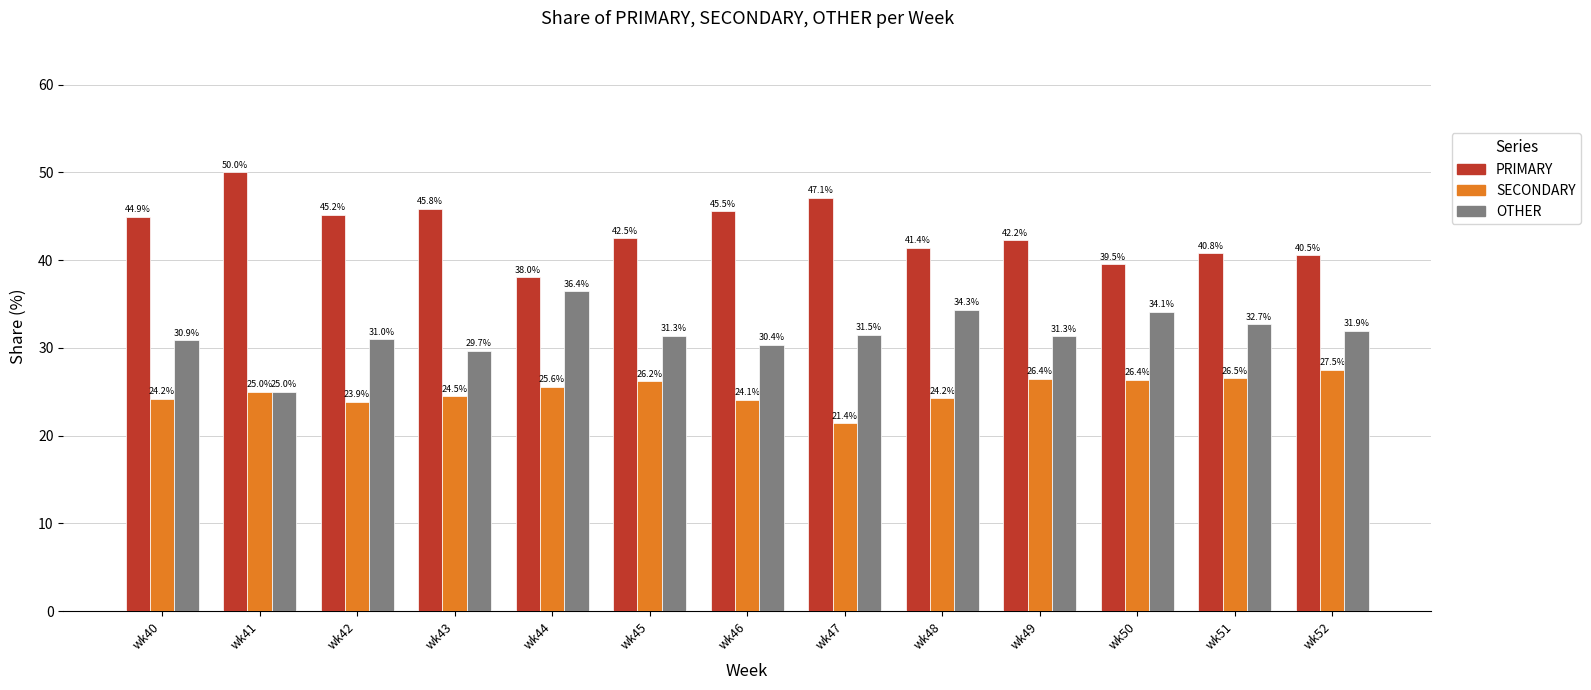

What is the sum of all PRIMARY values?

563.6